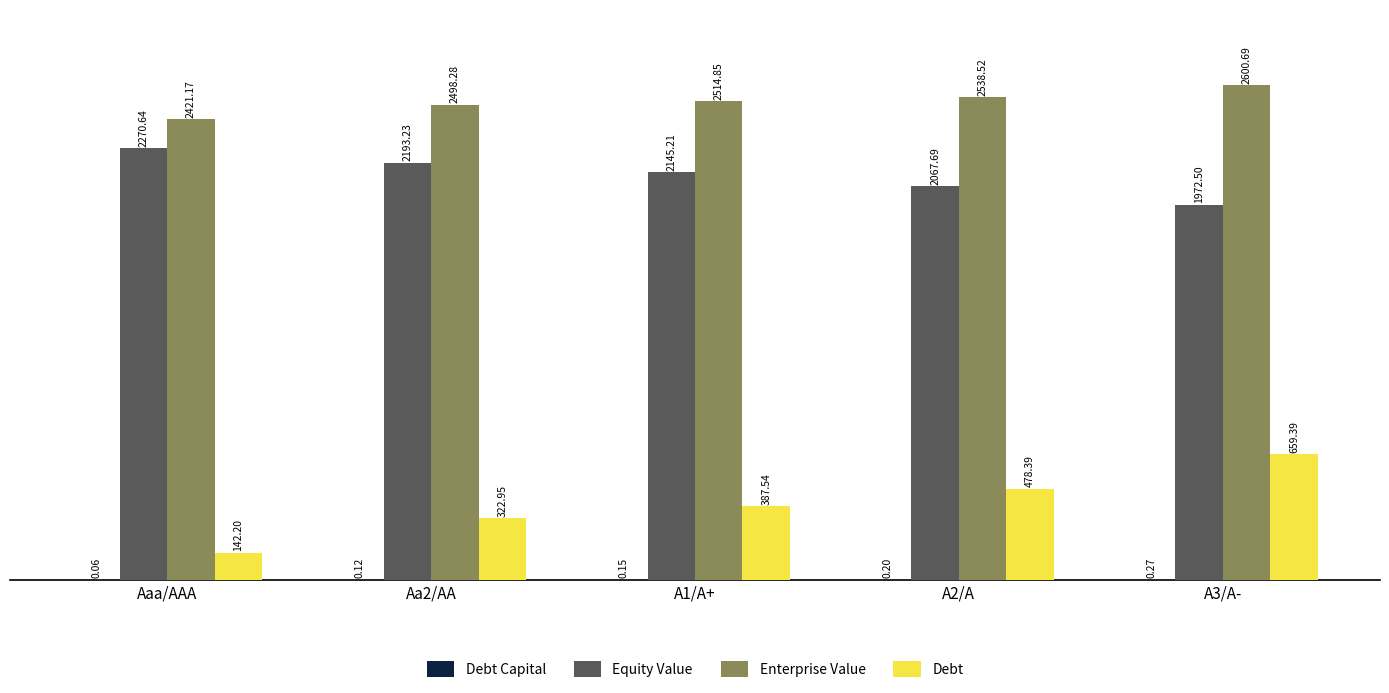

At which category does the chart reach its peak across all series?

A3/A-